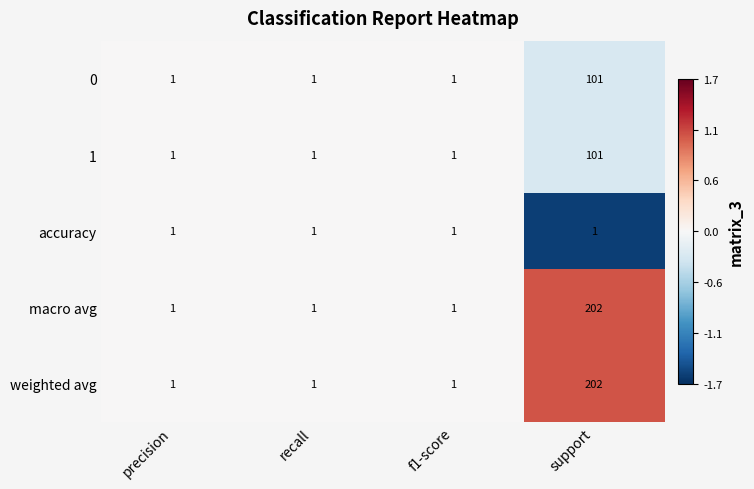

What is the difference between the maximum and second lowest values in the 1 series?

100